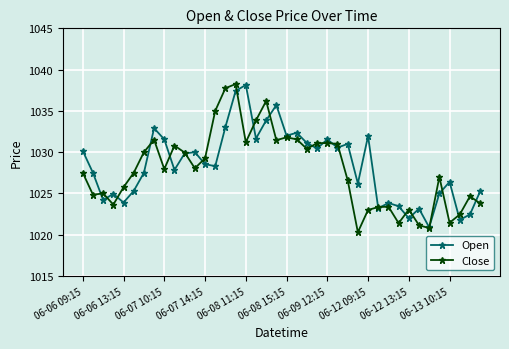

What is the minimum value for Close?

1020.3